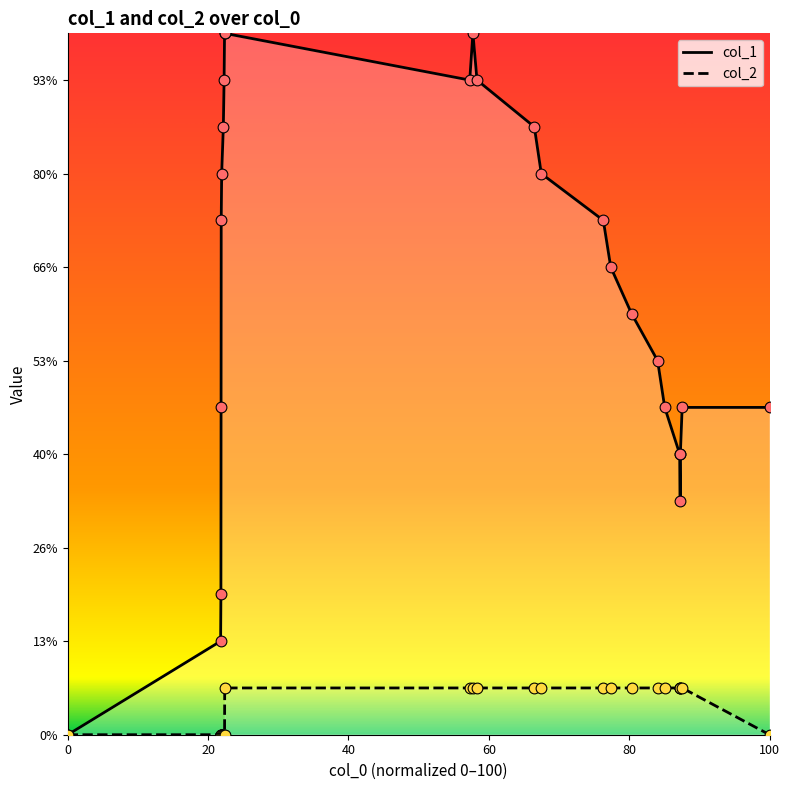

What are all the series names shown in the legend?

col_1, col_2